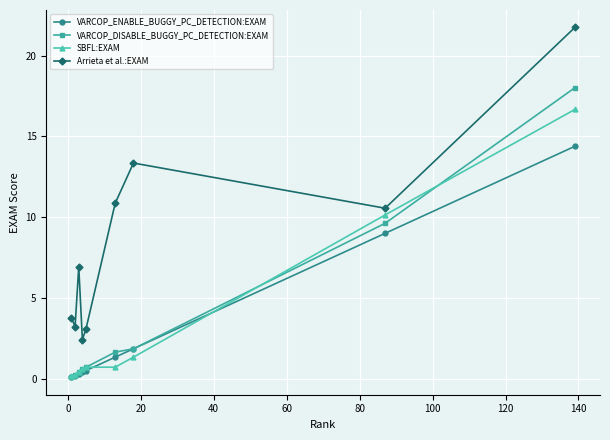

What is the value of the VARCOP_DISABLE_BUGGY_PC_DETECTION:EXAM point at the 5th from the left?

0.7